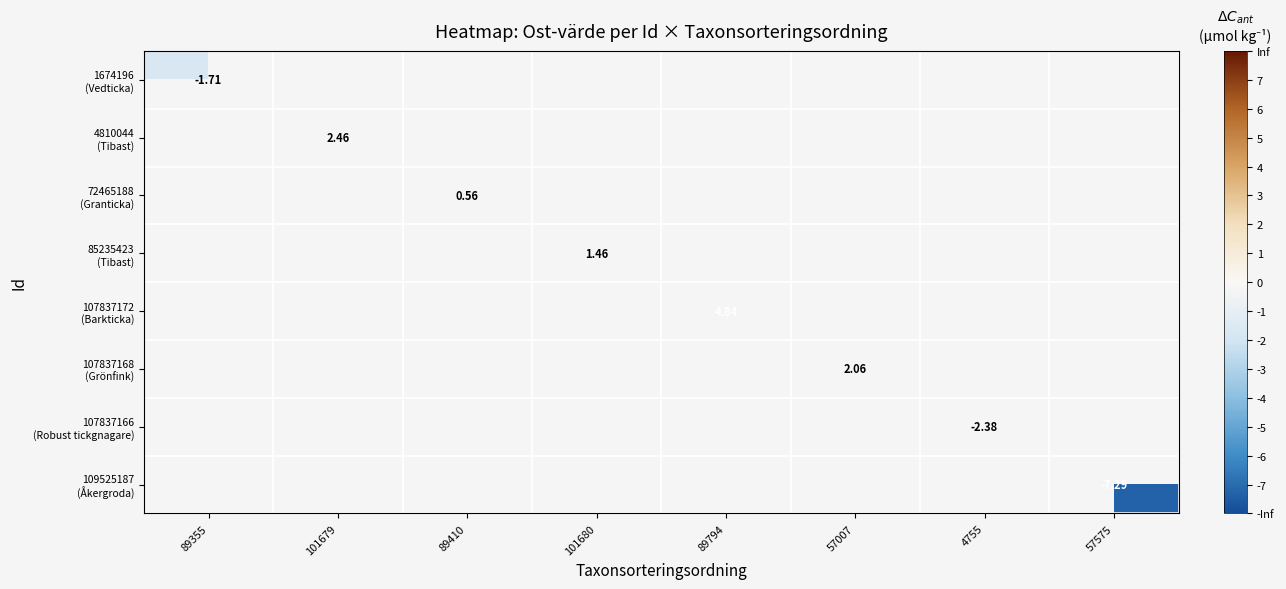

At which category does the chart reach its minimum across all series?

57575